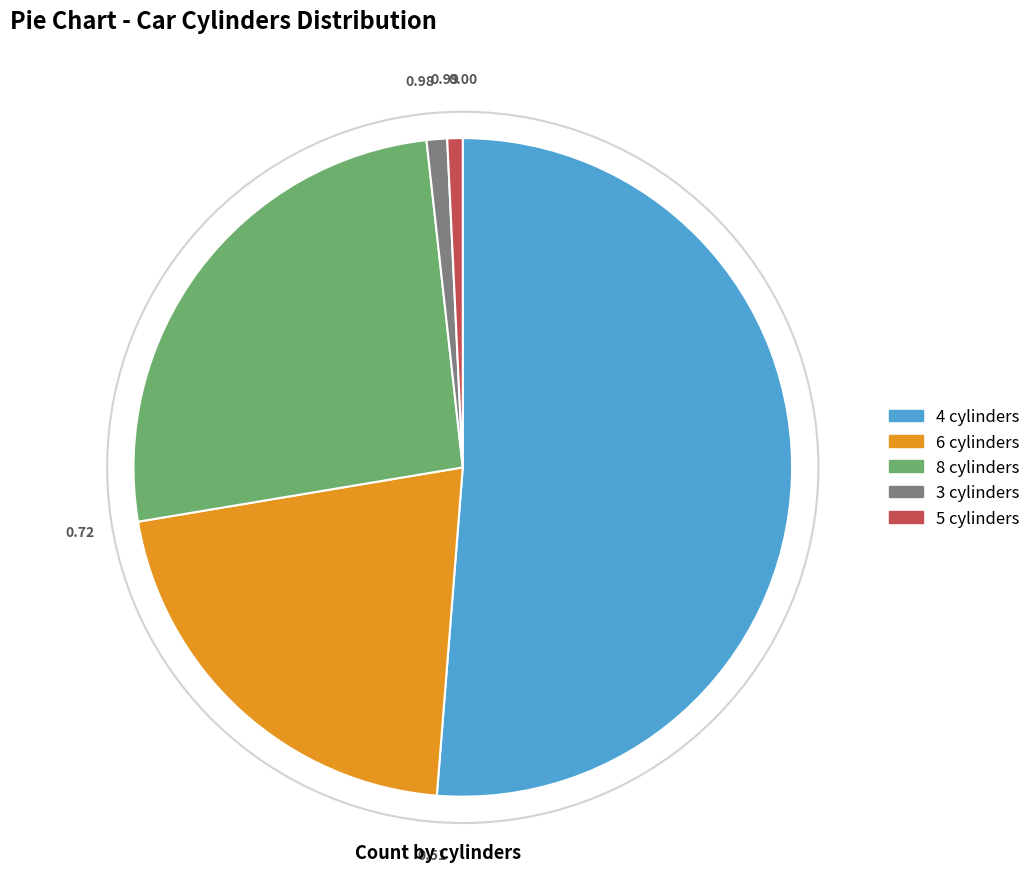

Between 4 cylinders and 6 cylinders, which is larger?

4 cylinders